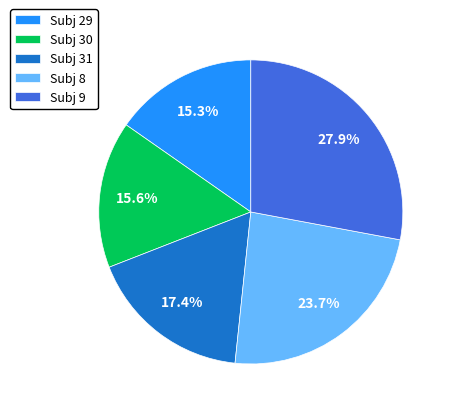

Is Subj 29 the majority of the pie?

No